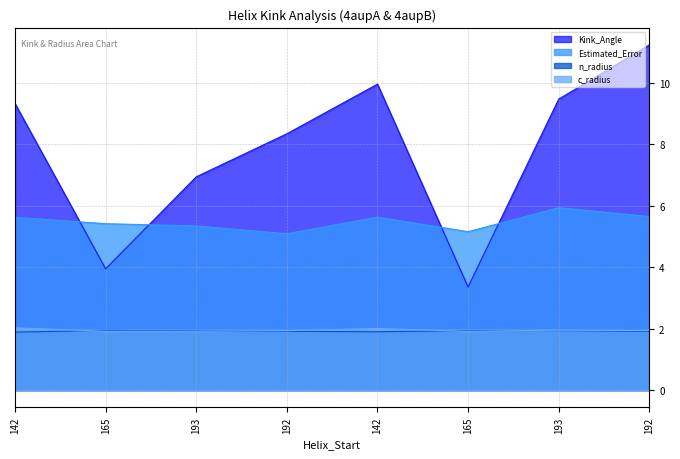

Which series has the largest total across all categories?

Kink_Angle